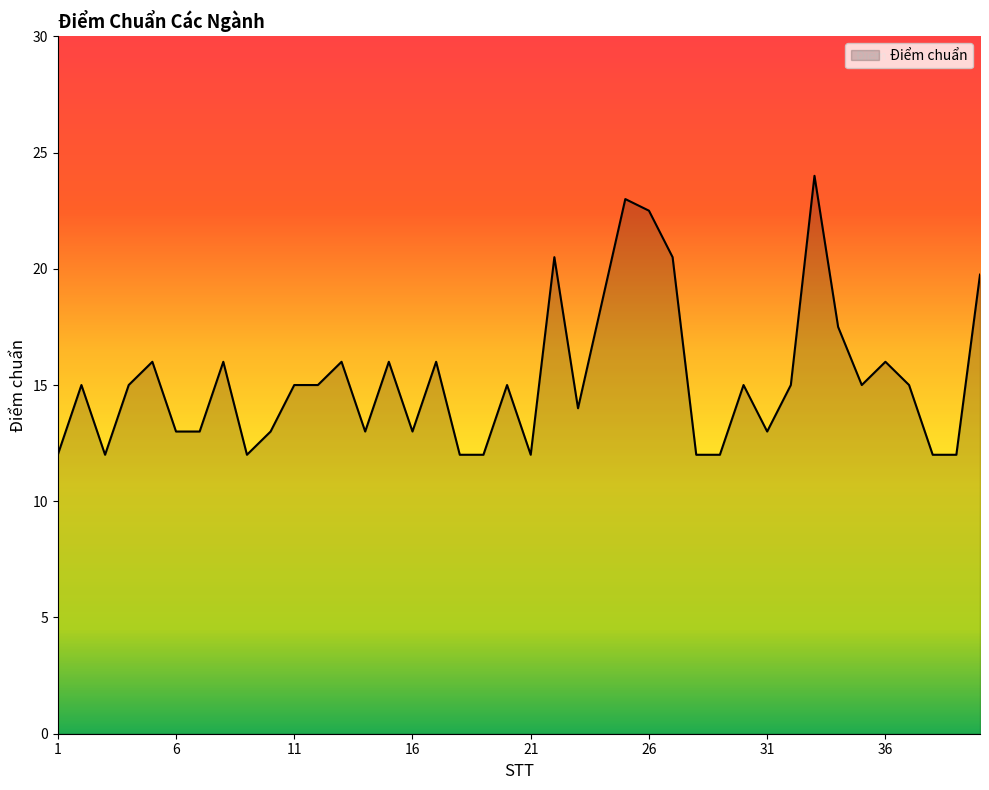

What is the maximum value shown in the chart?

24.0